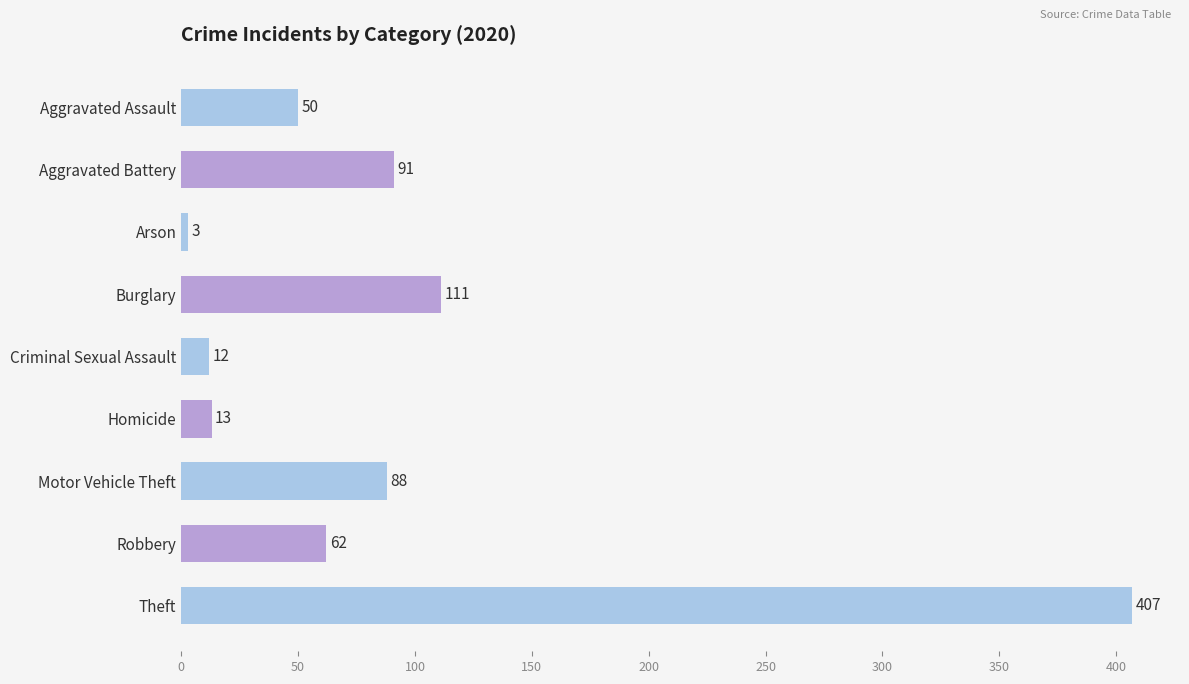

True or false: the data shows 140 at Theft.

False